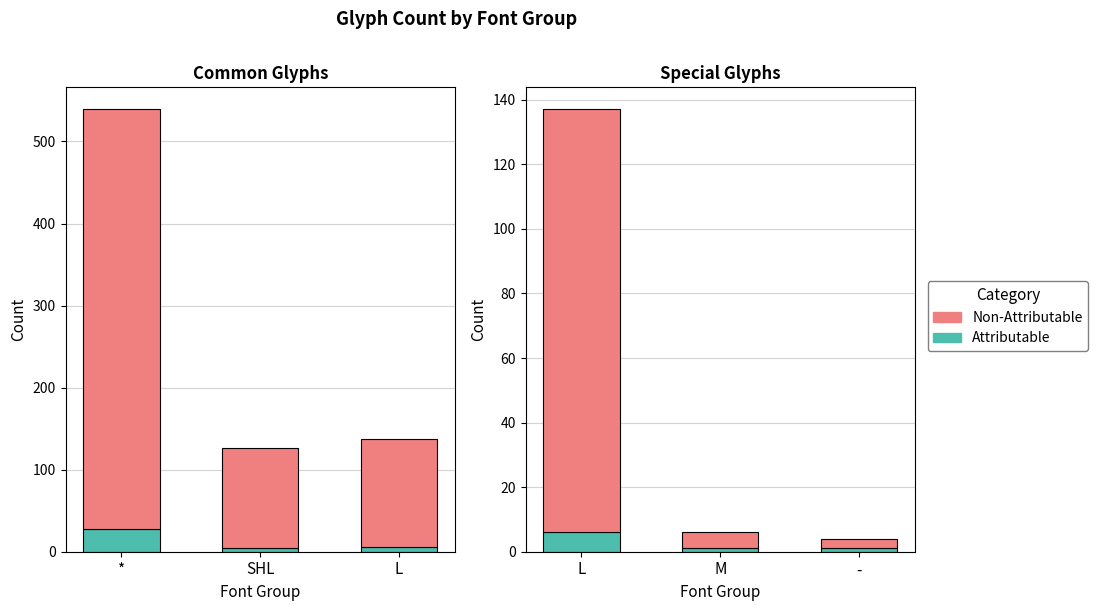

What are all the series names shown in the legend?

Attributable, Non-Attributable